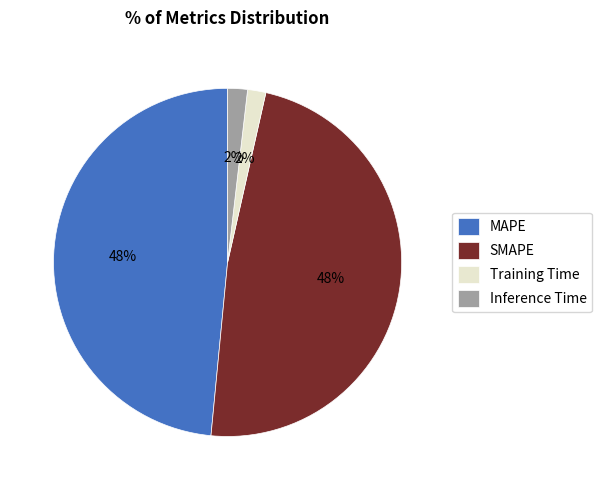

What percentage is the Inference Time slice, to the nearest percent?

2%